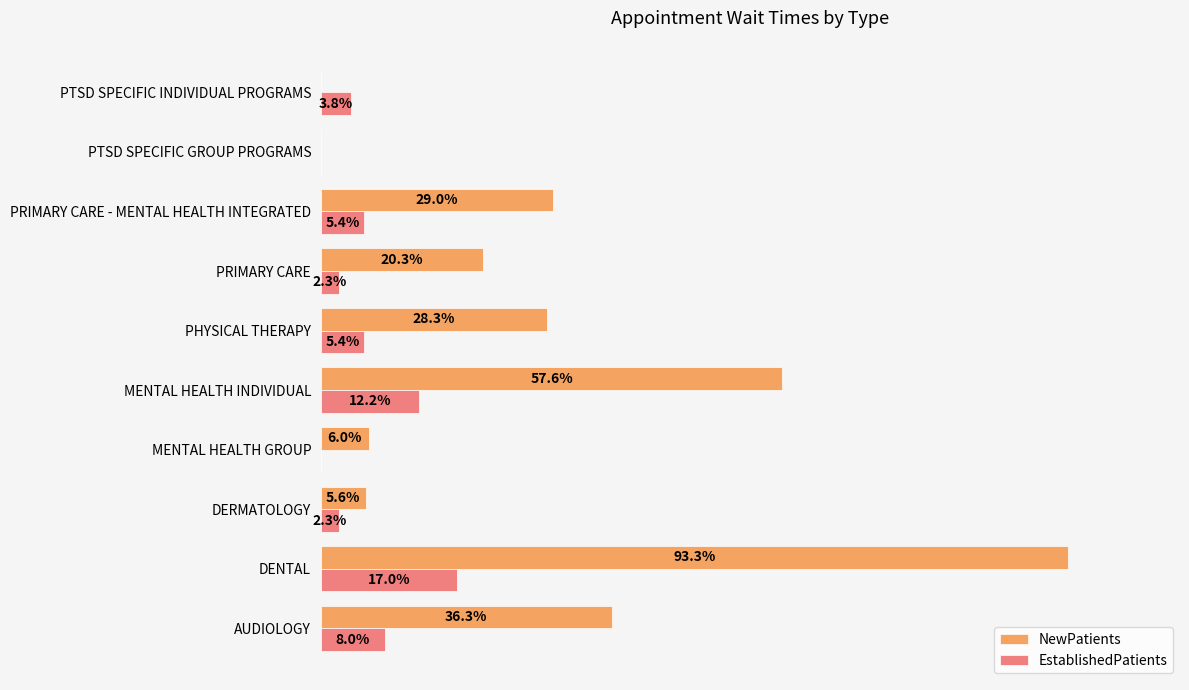

Is the value of EstablishedPatients at MENTAL HEALTH GROUP greater than the value of NewPatients at PRIMARY CARE?

No